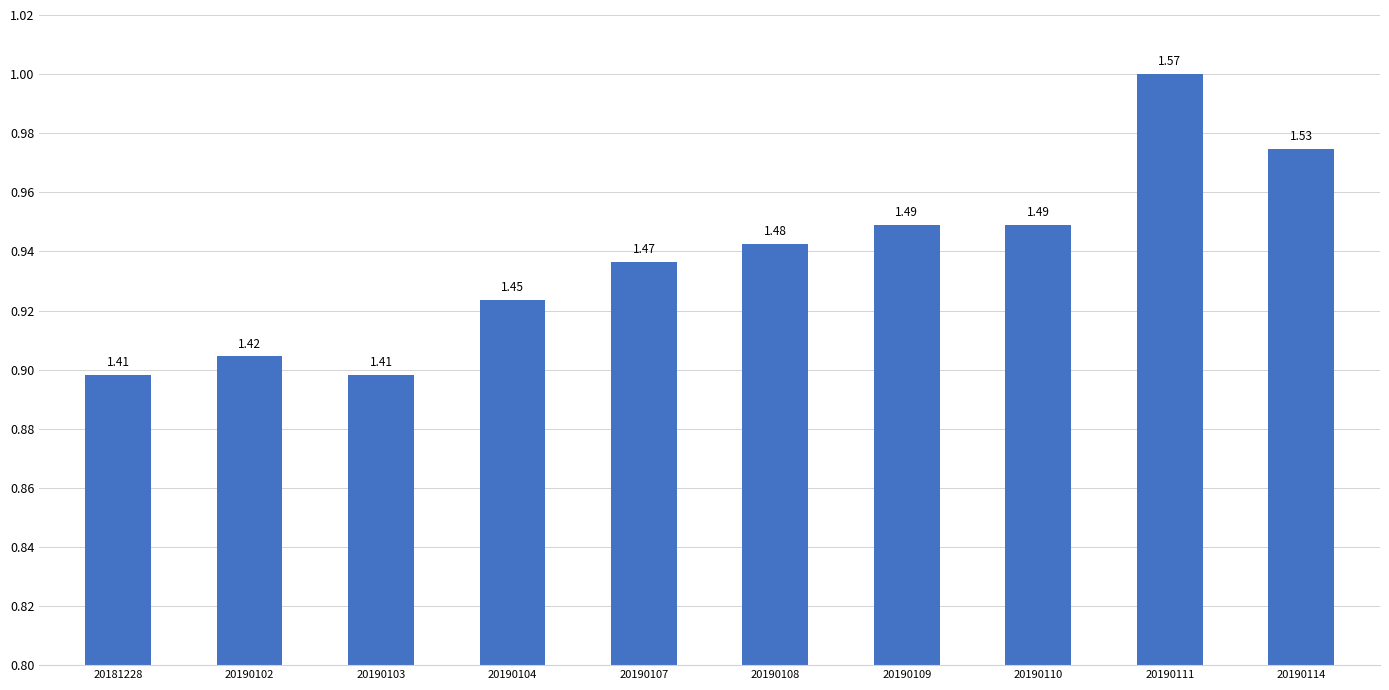

Is it true that the value at 20190104 is 0.9?

True